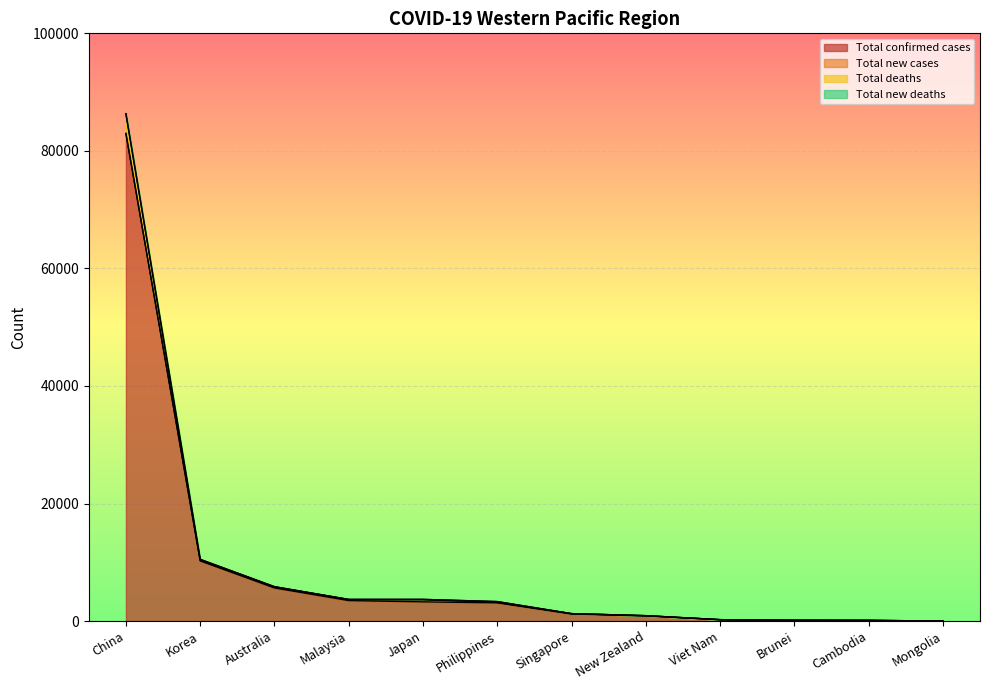

What is the difference between the maximum and minimum values in the Total deaths series?

86309